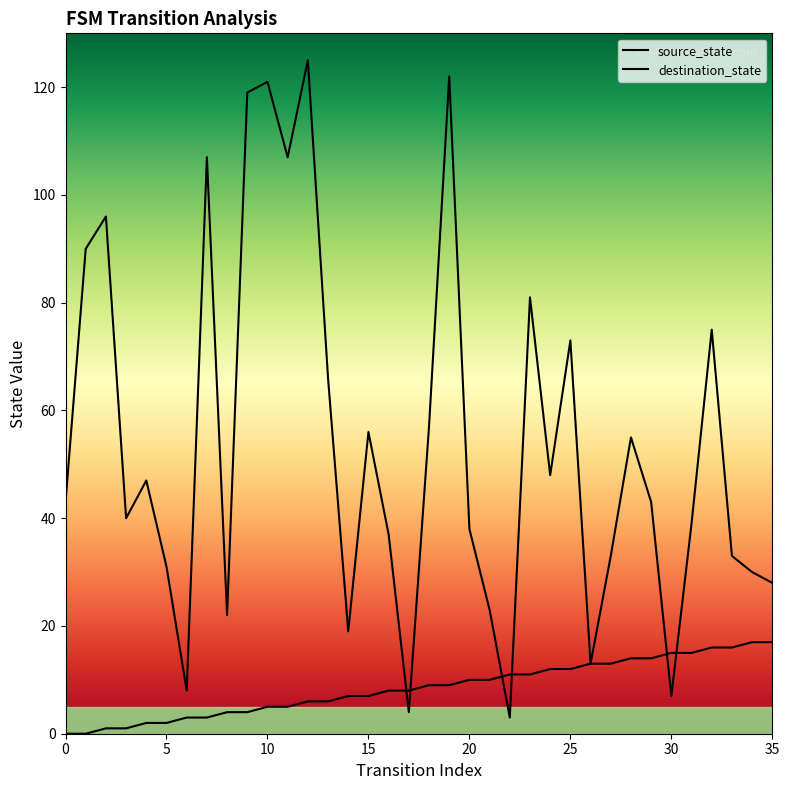

What is the value of the destination_state point at the 9th from the left?

22